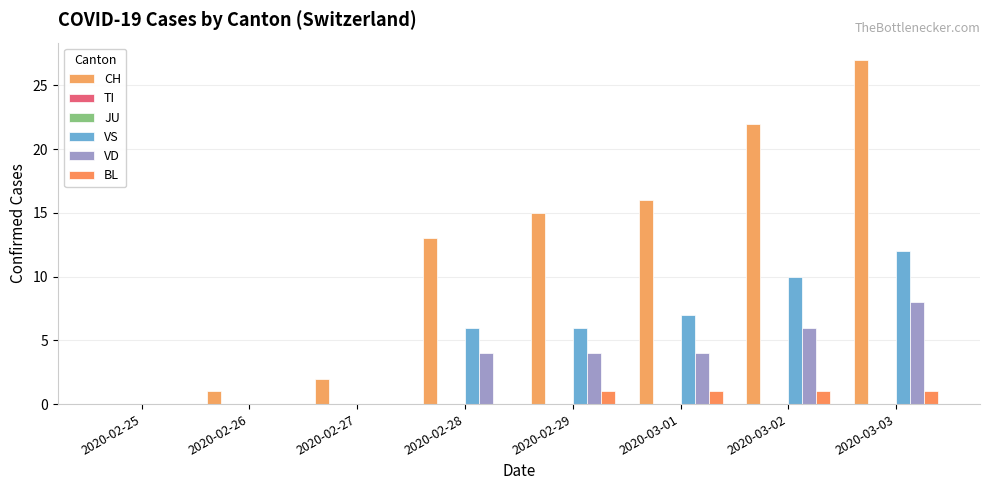

Between 2020-03-01 and 2020-02-25, which is larger?

2020-03-01